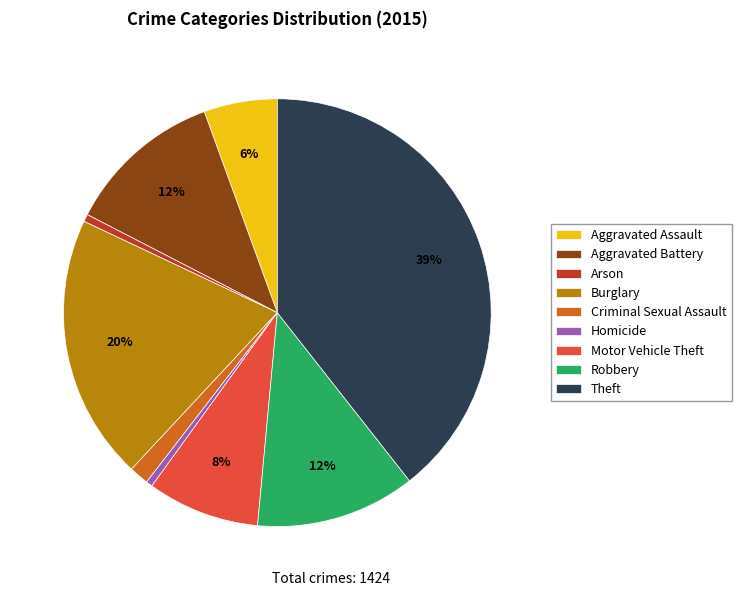

What percentage is the Robbery slice, to the nearest percent?

12%